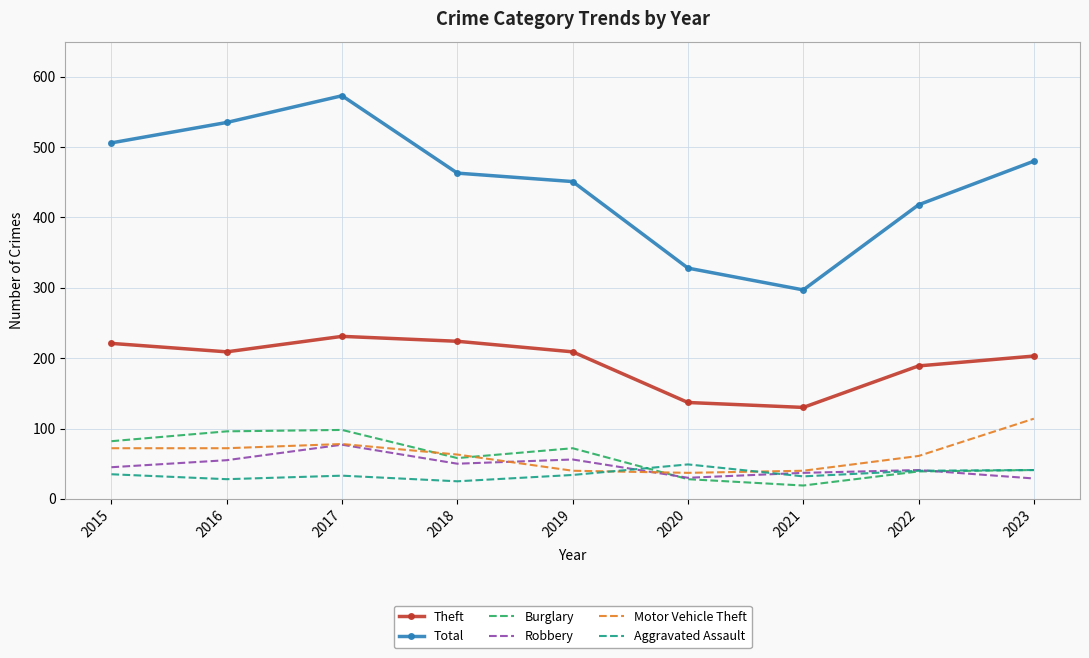

Which series has the largest range (max minus min)?

Total